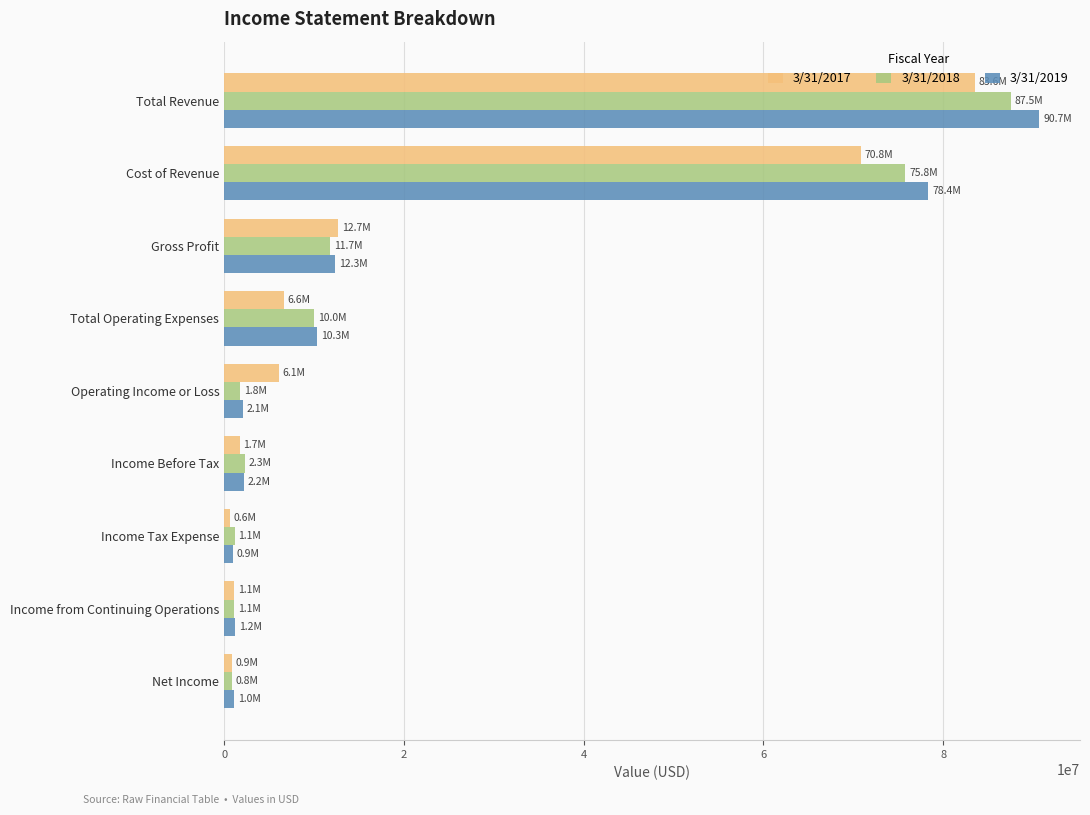

At how many categories does at least one series exceed 5140255?

5